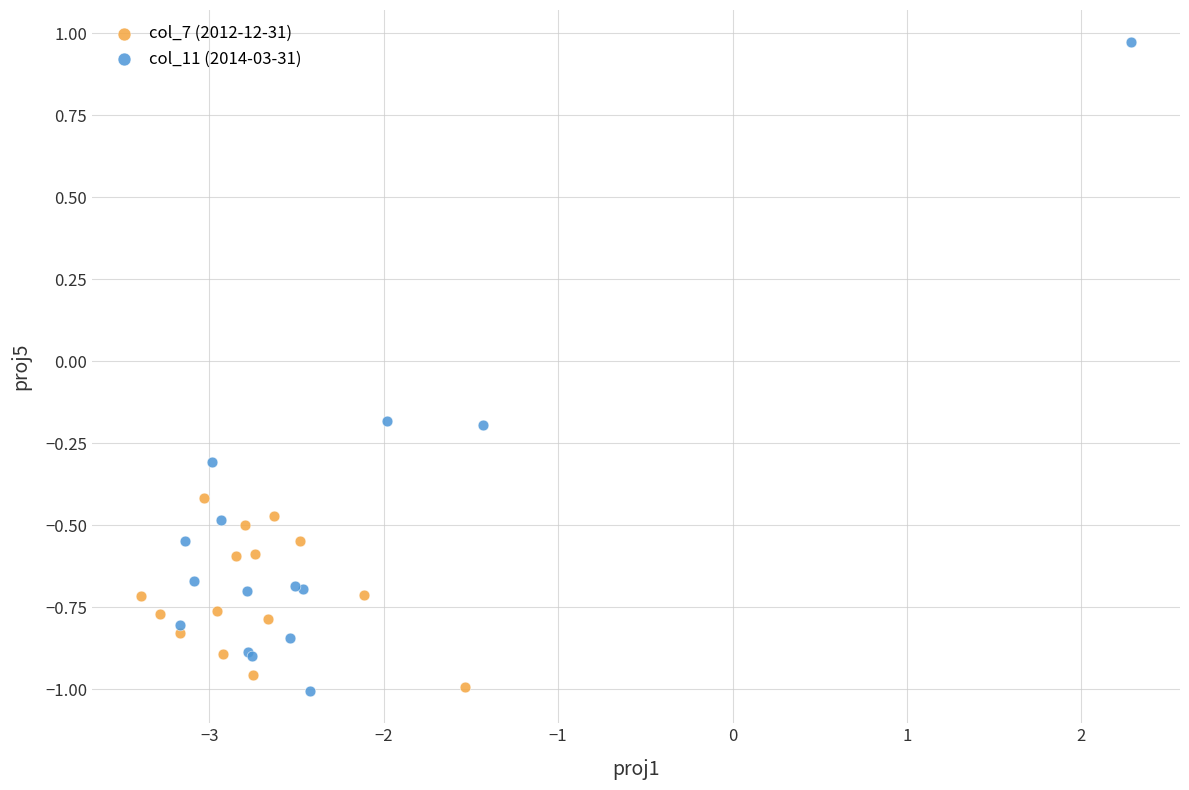

Which series reaches the maximum Y coordinate?

col_11 (2014-03-31)